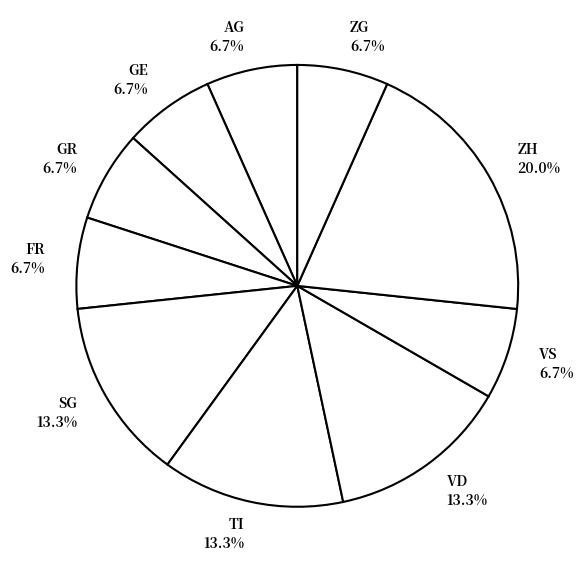

Is there a majority slice in this chart?

No